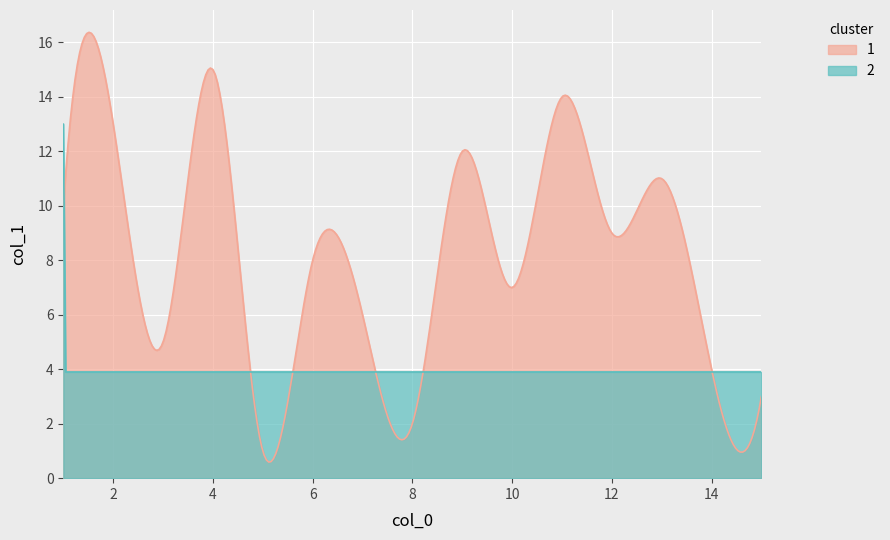

What is the average value?

8